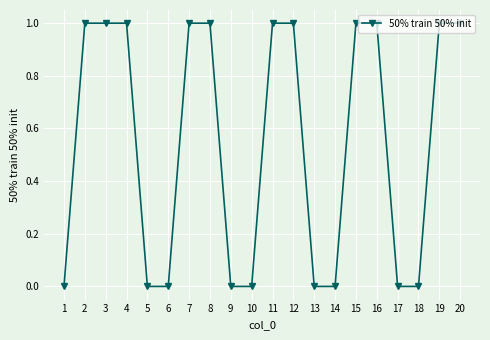

How many series are shown in this chart?

1